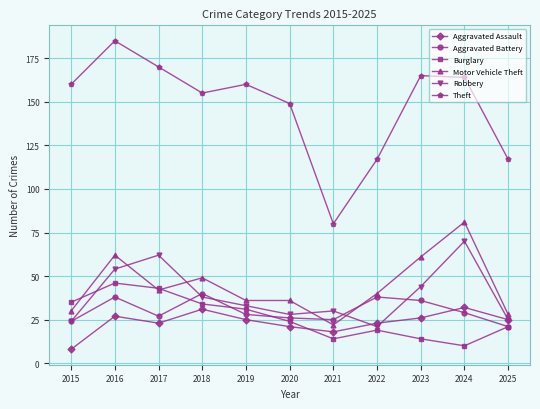

Which category has the lowest value across all series?

2015